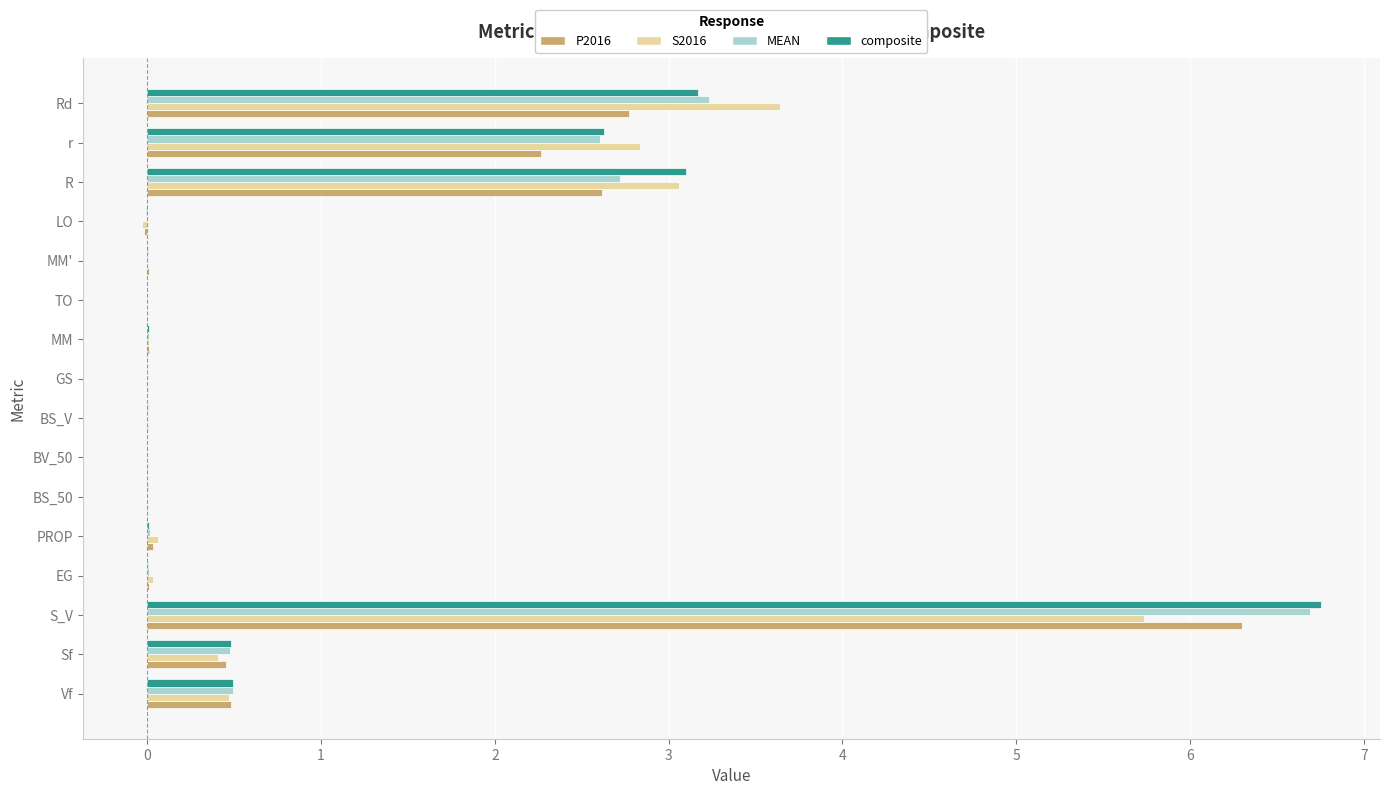

The value of P2016 at LO is -0.0. True or false?

True